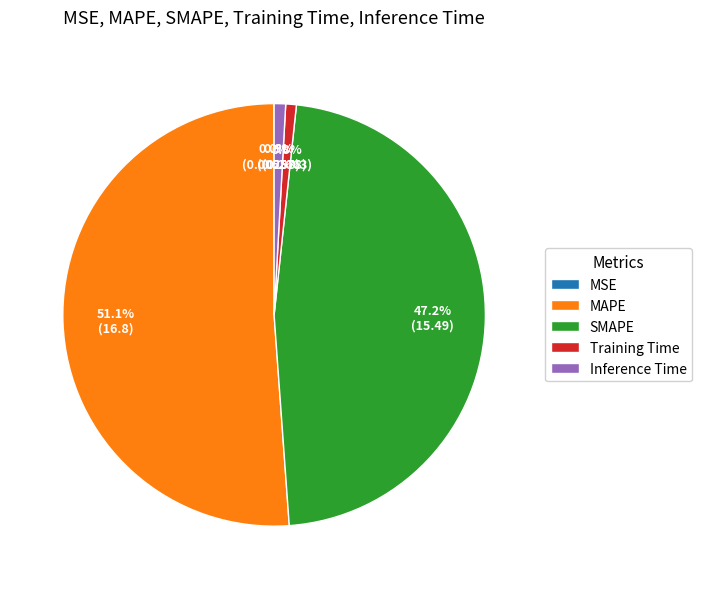

To the nearest percent, what is the difference between the SMAPE and Inference Time slice percentages?

46%